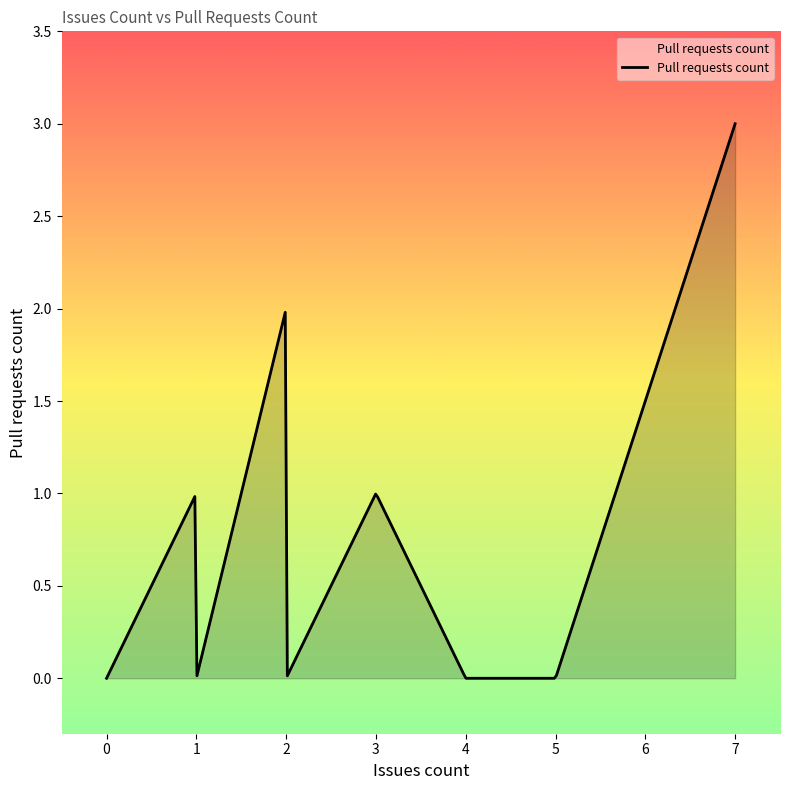

What is the difference between the maximum and minimum values?

3.0